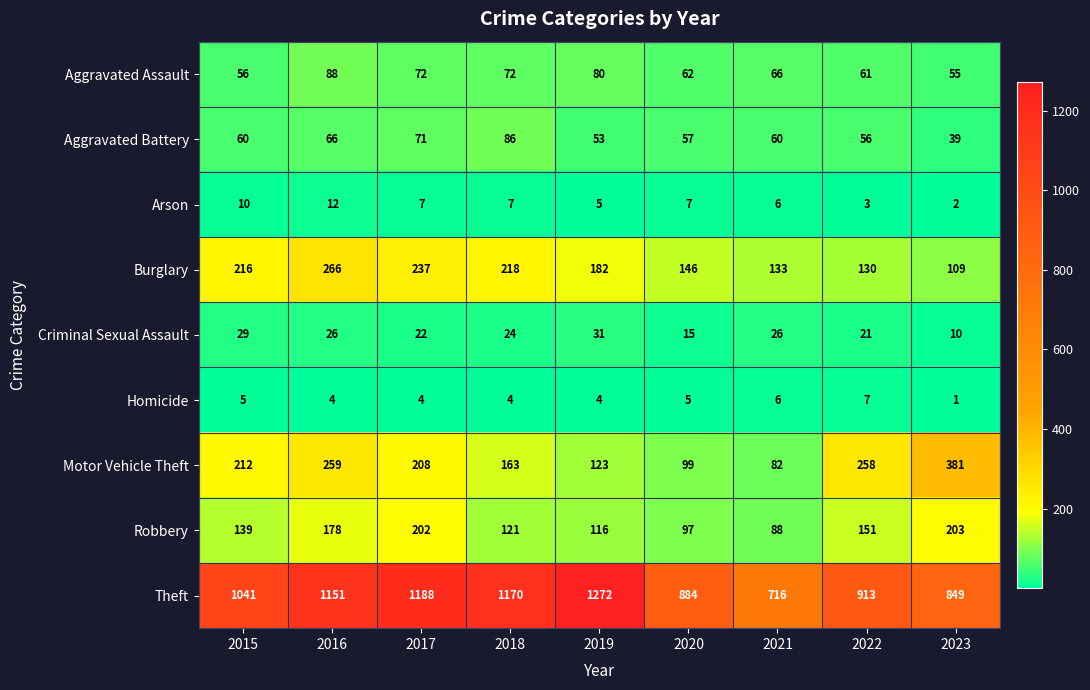

The value of Aggravated Assault at 2022 is 14. True or false?

False